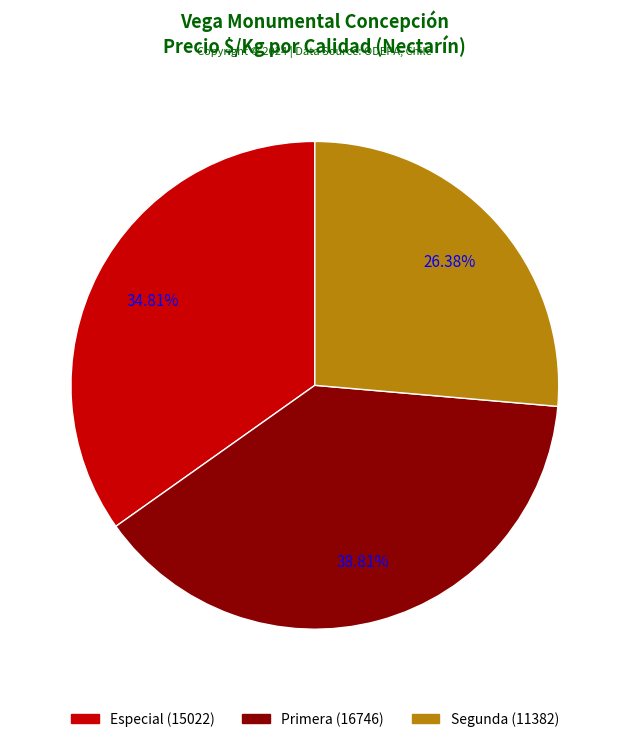

True or false: Segunda accounts for 33% of the total.

False